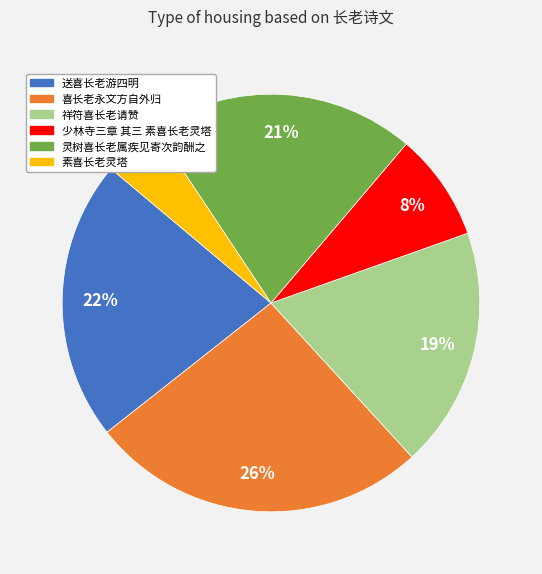

Which has a higher value, 祥符喜长老请赞 or 灵树喜长老属疾见寄次韵酬之?

灵树喜长老属疾见寄次韵酬之